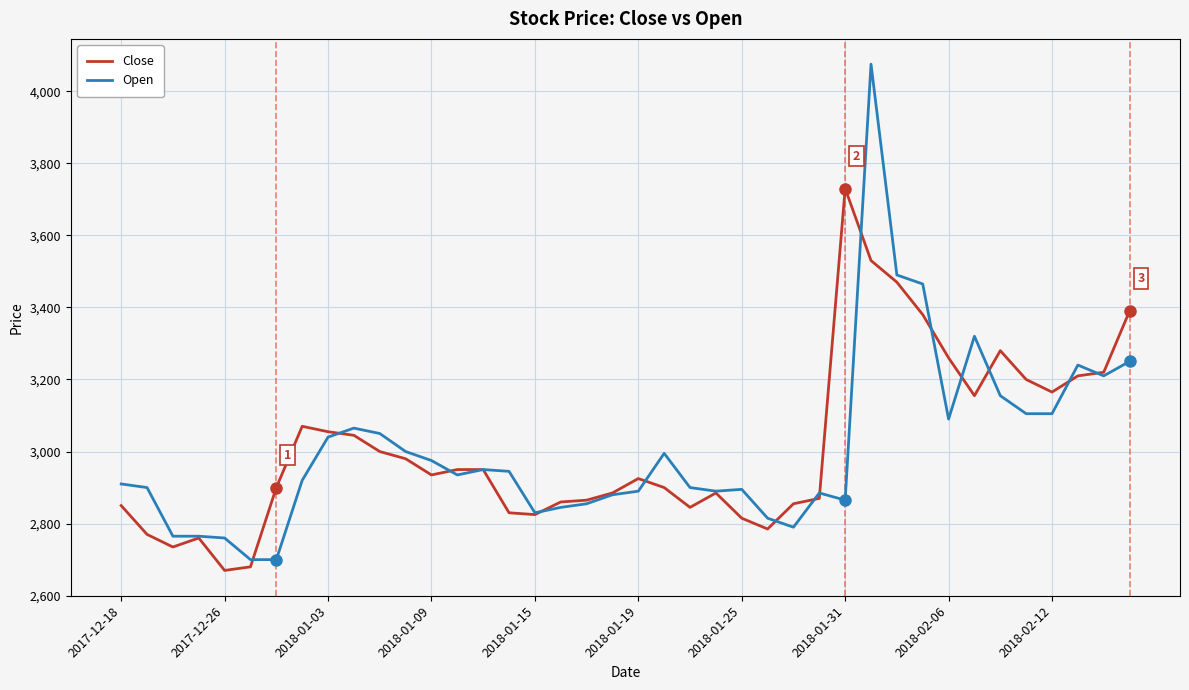

List the series in order of their peak value, highest first.

Open, Close